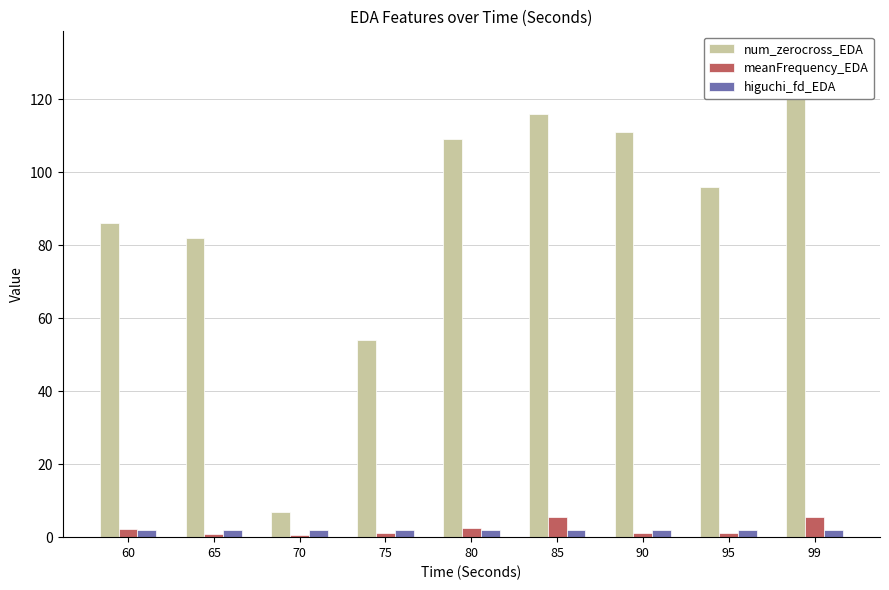

What are all the series names shown in the legend?

num_zerocross_EDA, meanFrequency_EDA, higuchi_fd_EDA